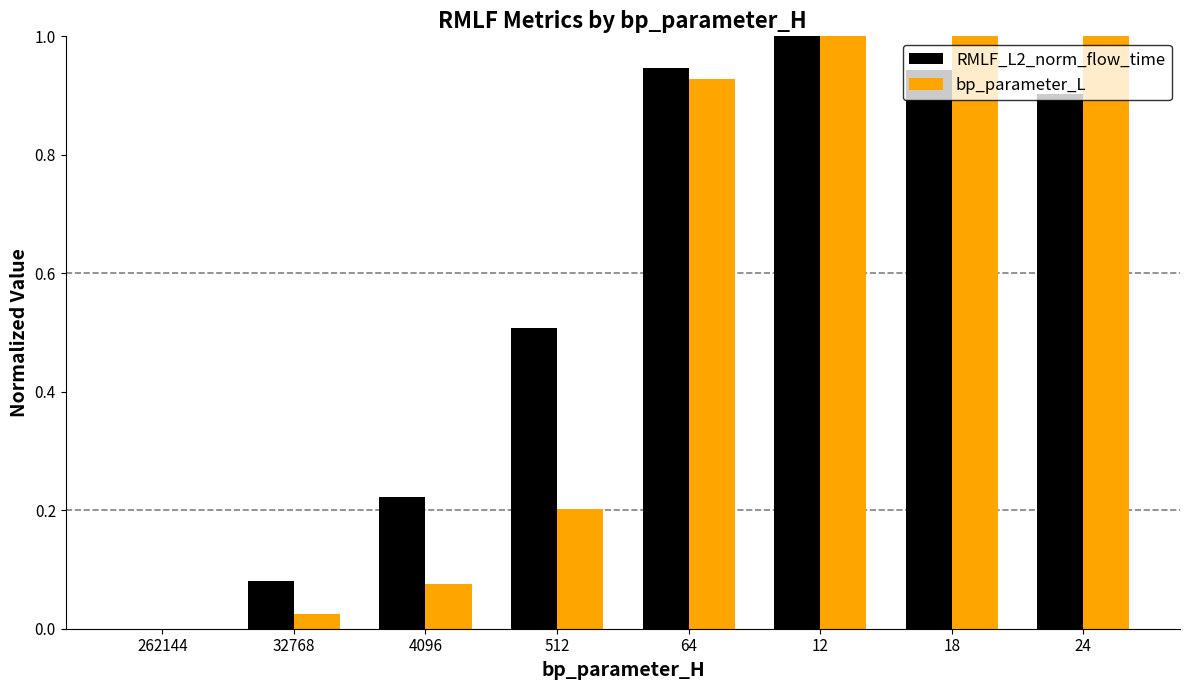

At which category is the sum across all series the highest?

12